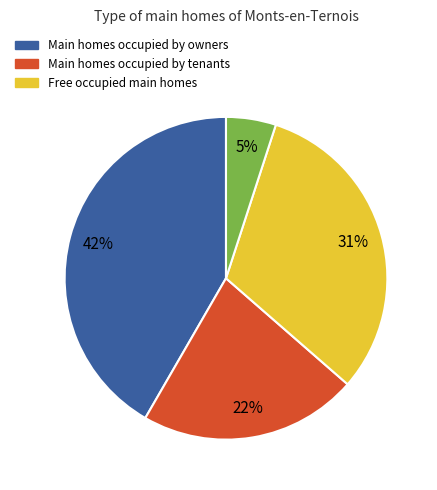

Does any single category account for the majority?

No